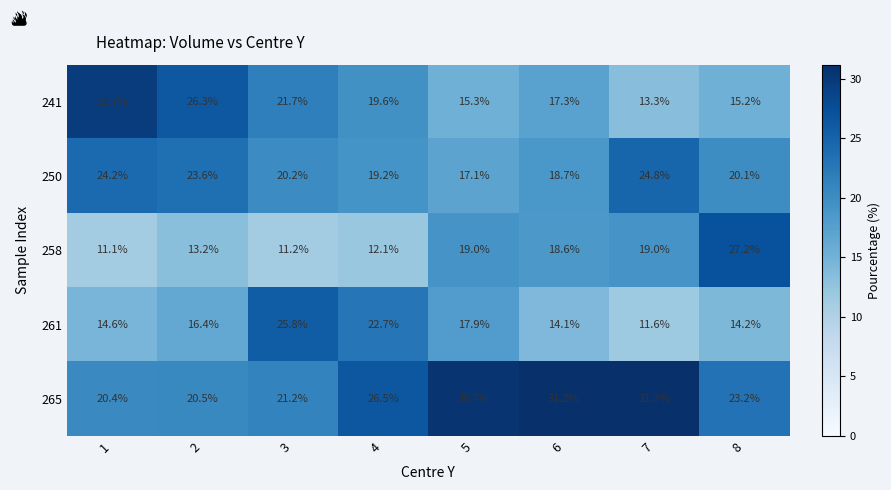

Which series has the largest range (max minus min)?

241